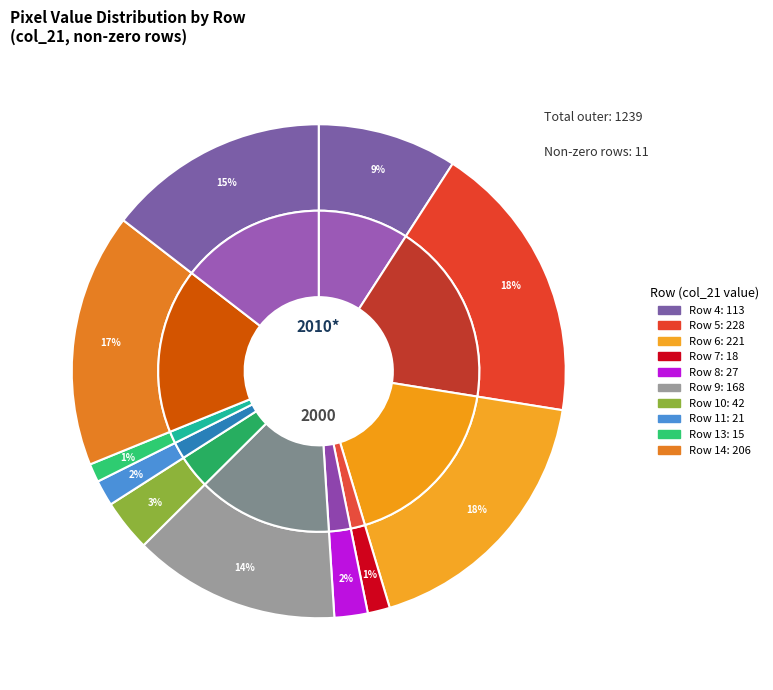

The Row 6 slice represents 18% of the pie. True or false?

True